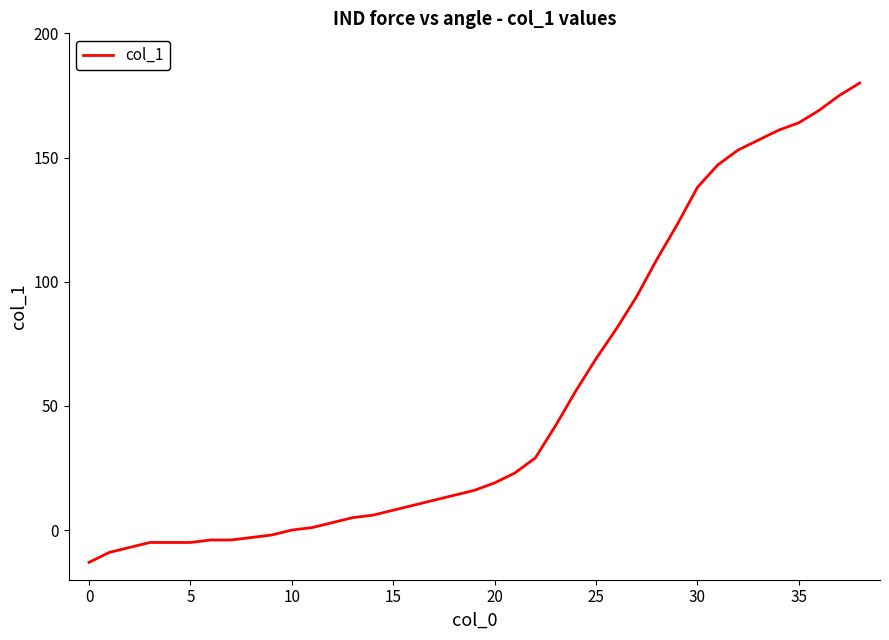

Reading left to right, what are all the values shown in this chart?

-13	-9	-7	-5	-5	-5	-4	-4	-3	-2	0	1	3	5	6	8	10	12	14	16	19	23	29	42	56	69	81	94	109	123	138	147	153	157	161	164	169	175	180